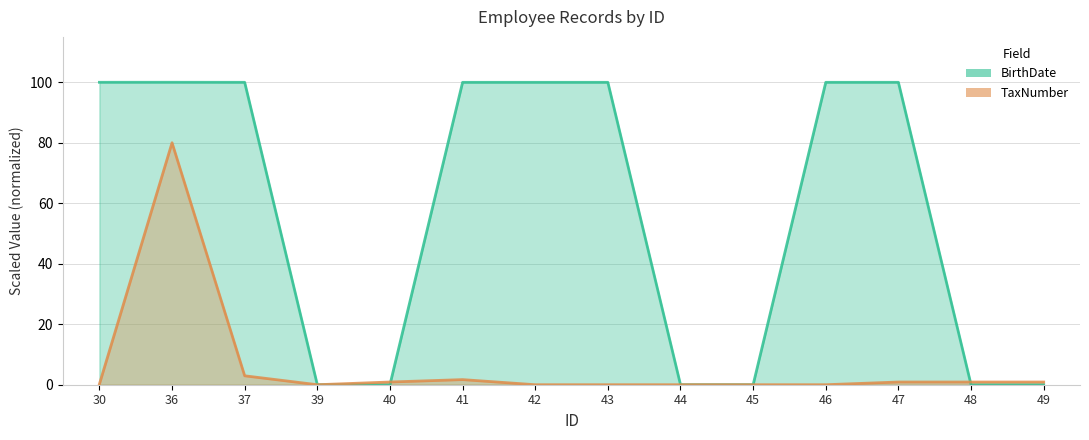

What is the difference between the maximum and minimum values in the TaxNumber series?

80.0